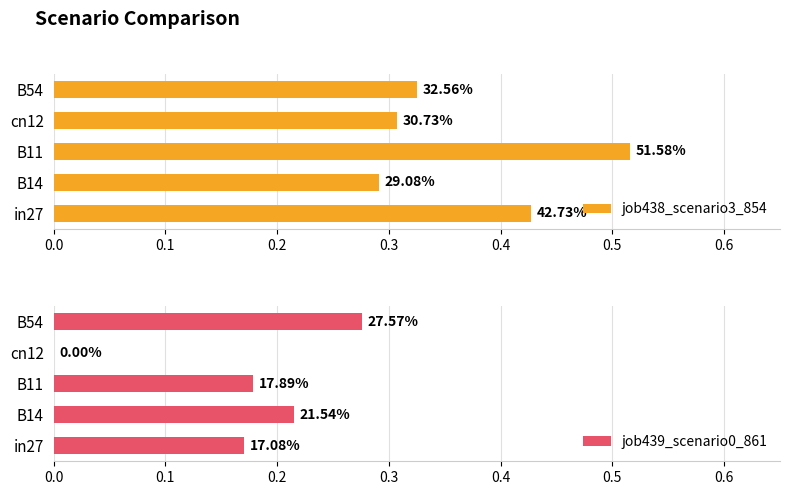

Which series has the largest total across all categories?

job438_scenario3_854